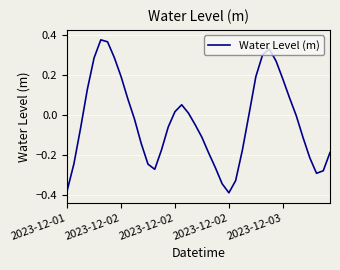

What is the sum of all values?

-1.4